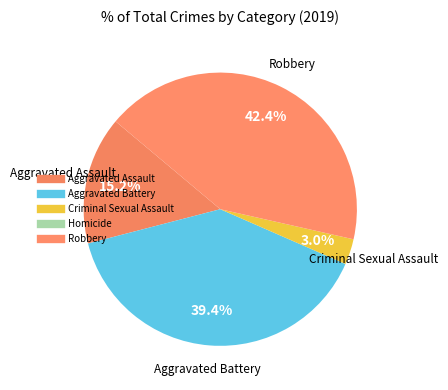

Which slice is the largest?

Robbery